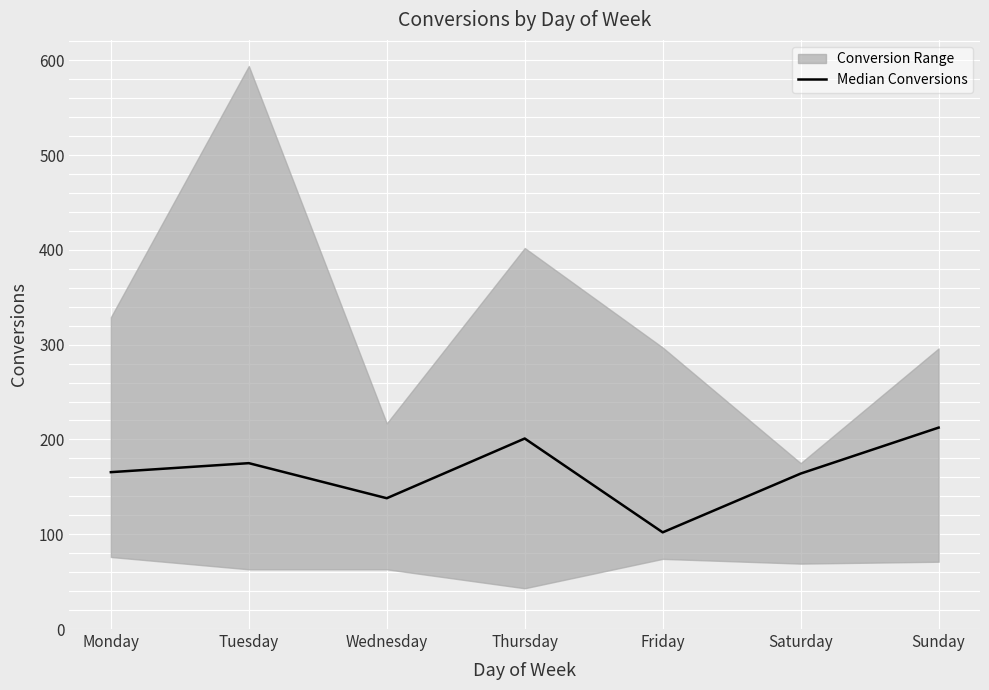

Count the number of values greater than 165.

4